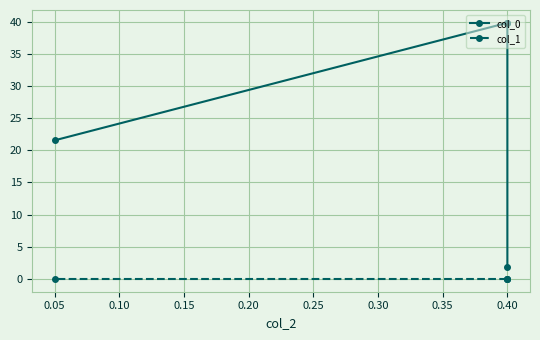

Between 0.00 and 0.10, which series saw the biggest shift?

col_0